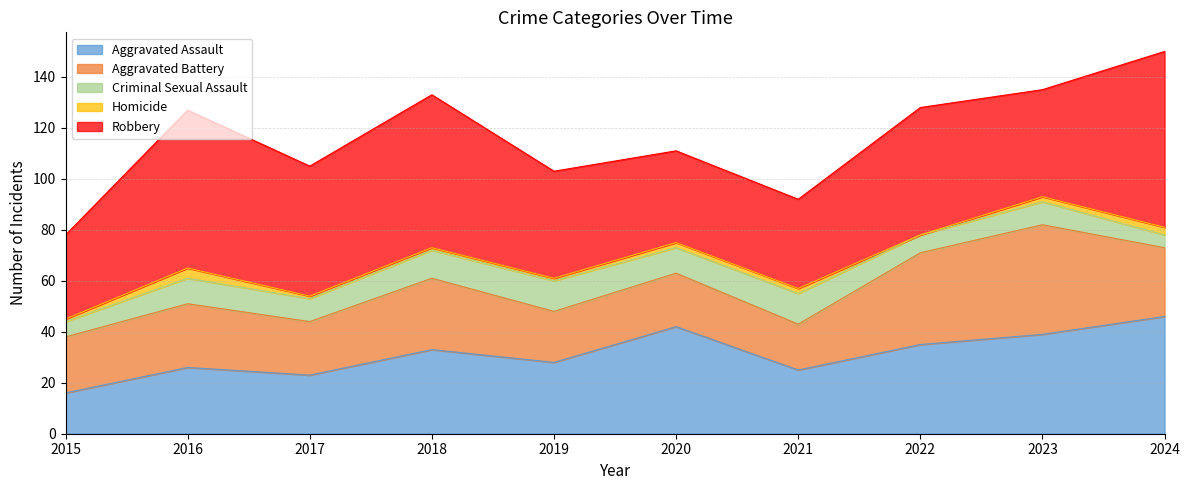

How many data points does each series have?

10